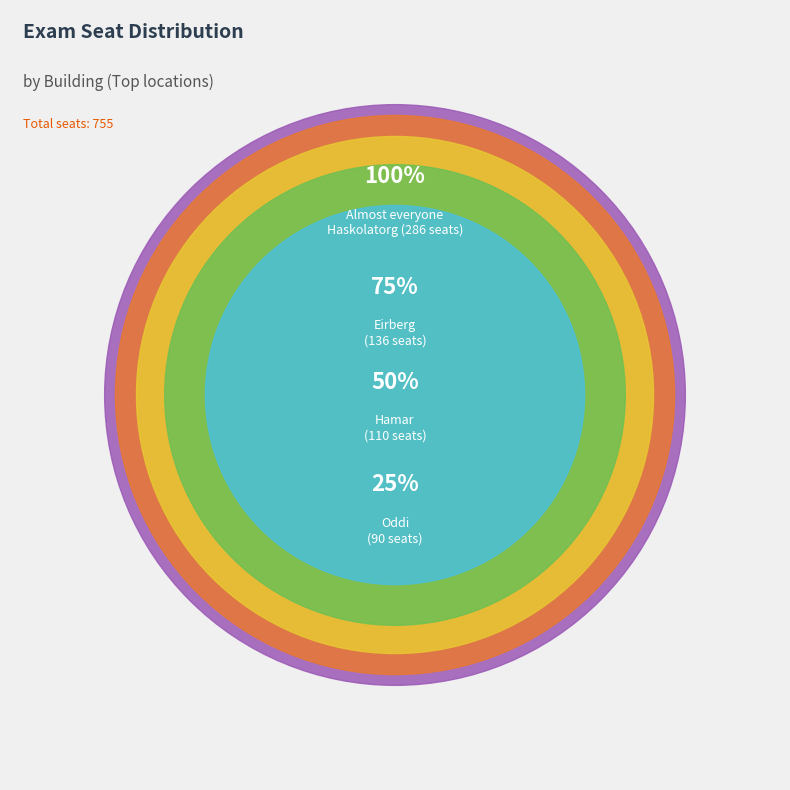

How much of the chart is everything except Arnagardur?

96.8%